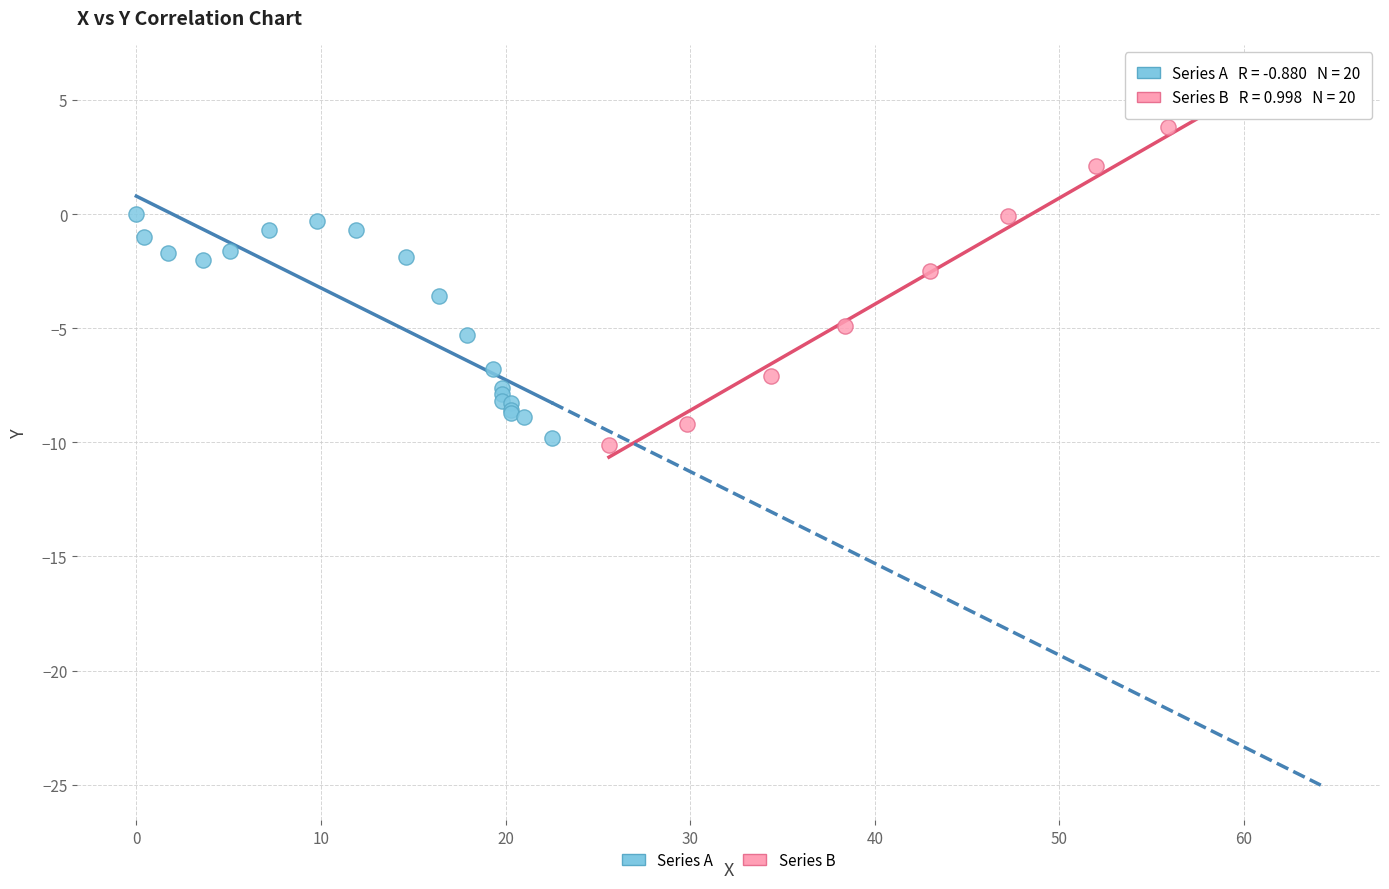

Which series contains the highest Y value?

Series B